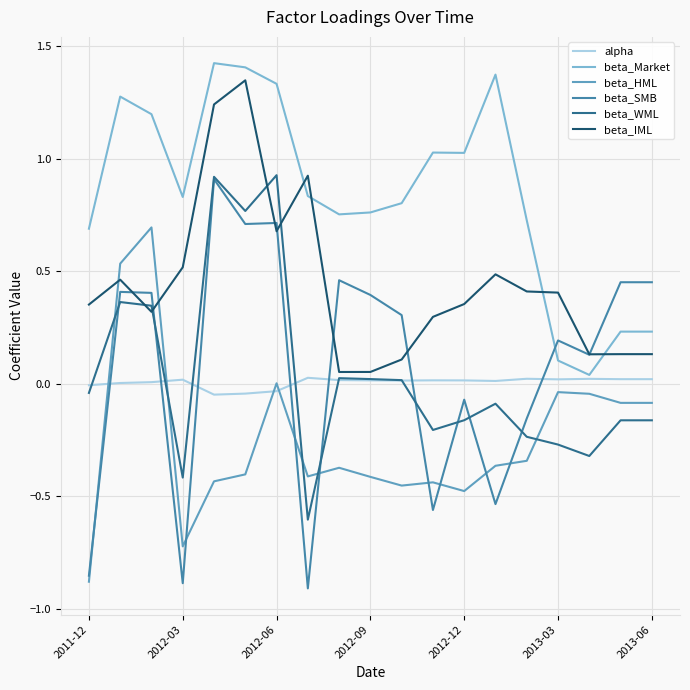

Which series has the largest total across all categories?

beta_Market